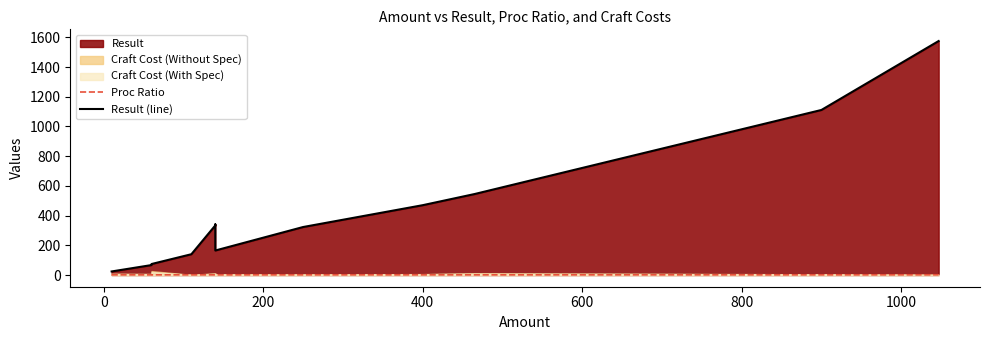

True or false: Proc Ratio and Result (line) cross at least once.

False